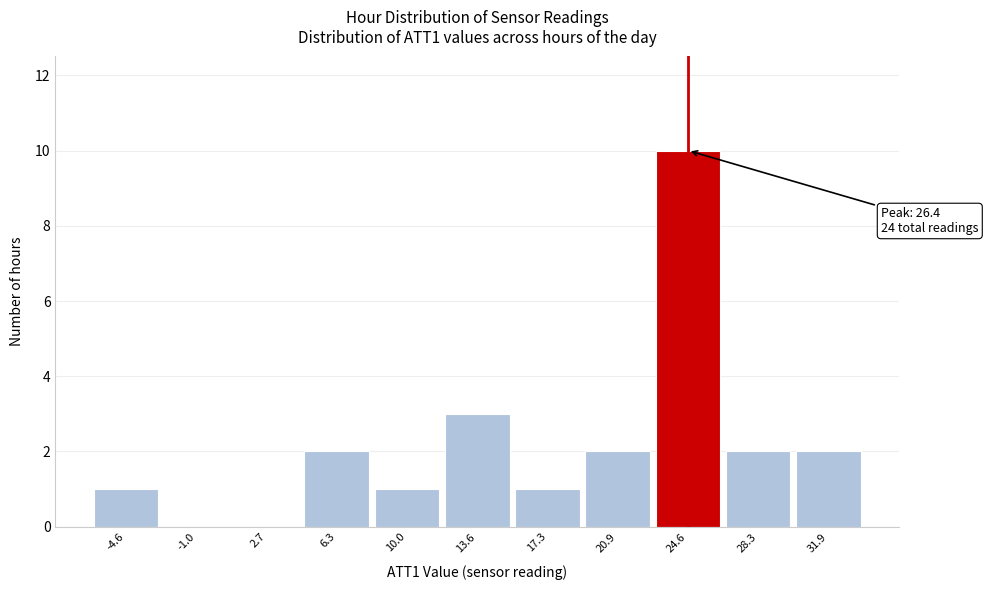

Reading right to left, transcribe all the data shown in this chart.

31.9=2	28.3=2	24.6=10	20.9=2	17.3=1	13.6=3	10.0=1	6.3=2	2.7=0	-1.0=0	-4.6=1